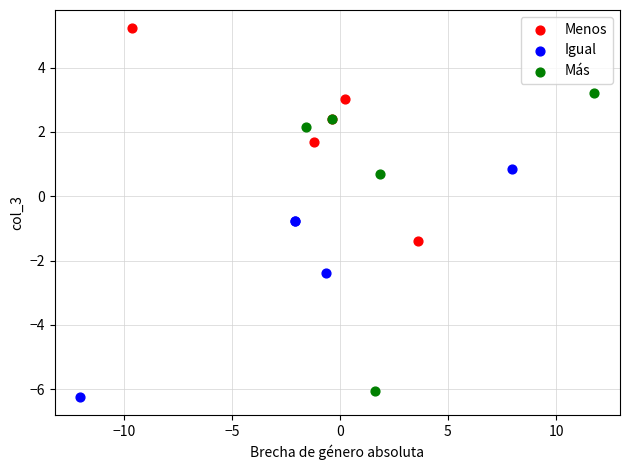

What are all the series names shown in the legend?

Menos, Igual, Más